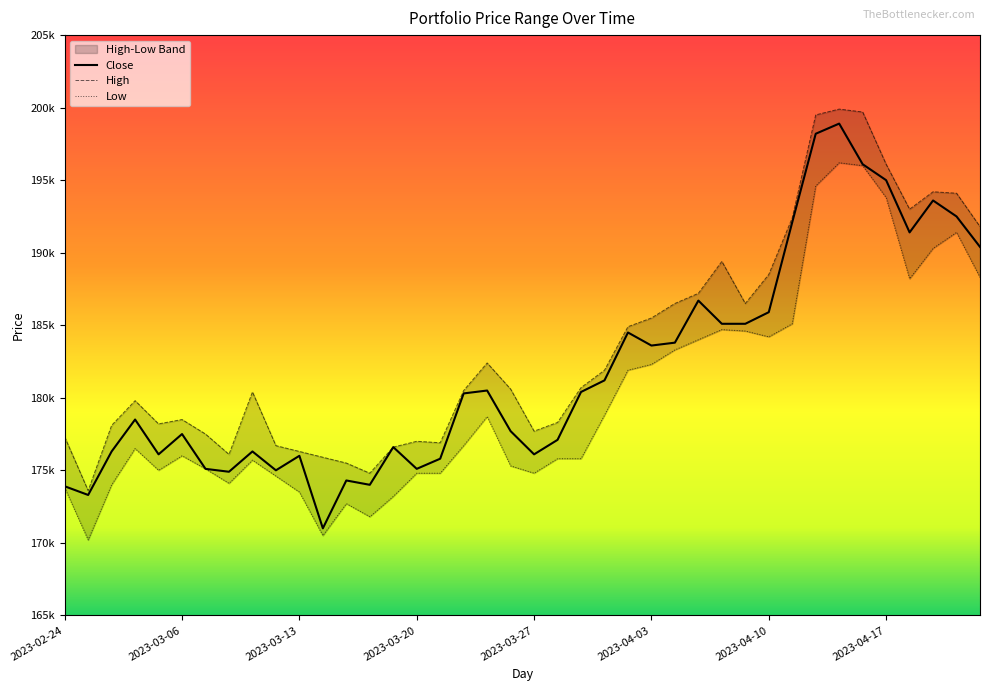

What is the lowest value of the High series?

173600